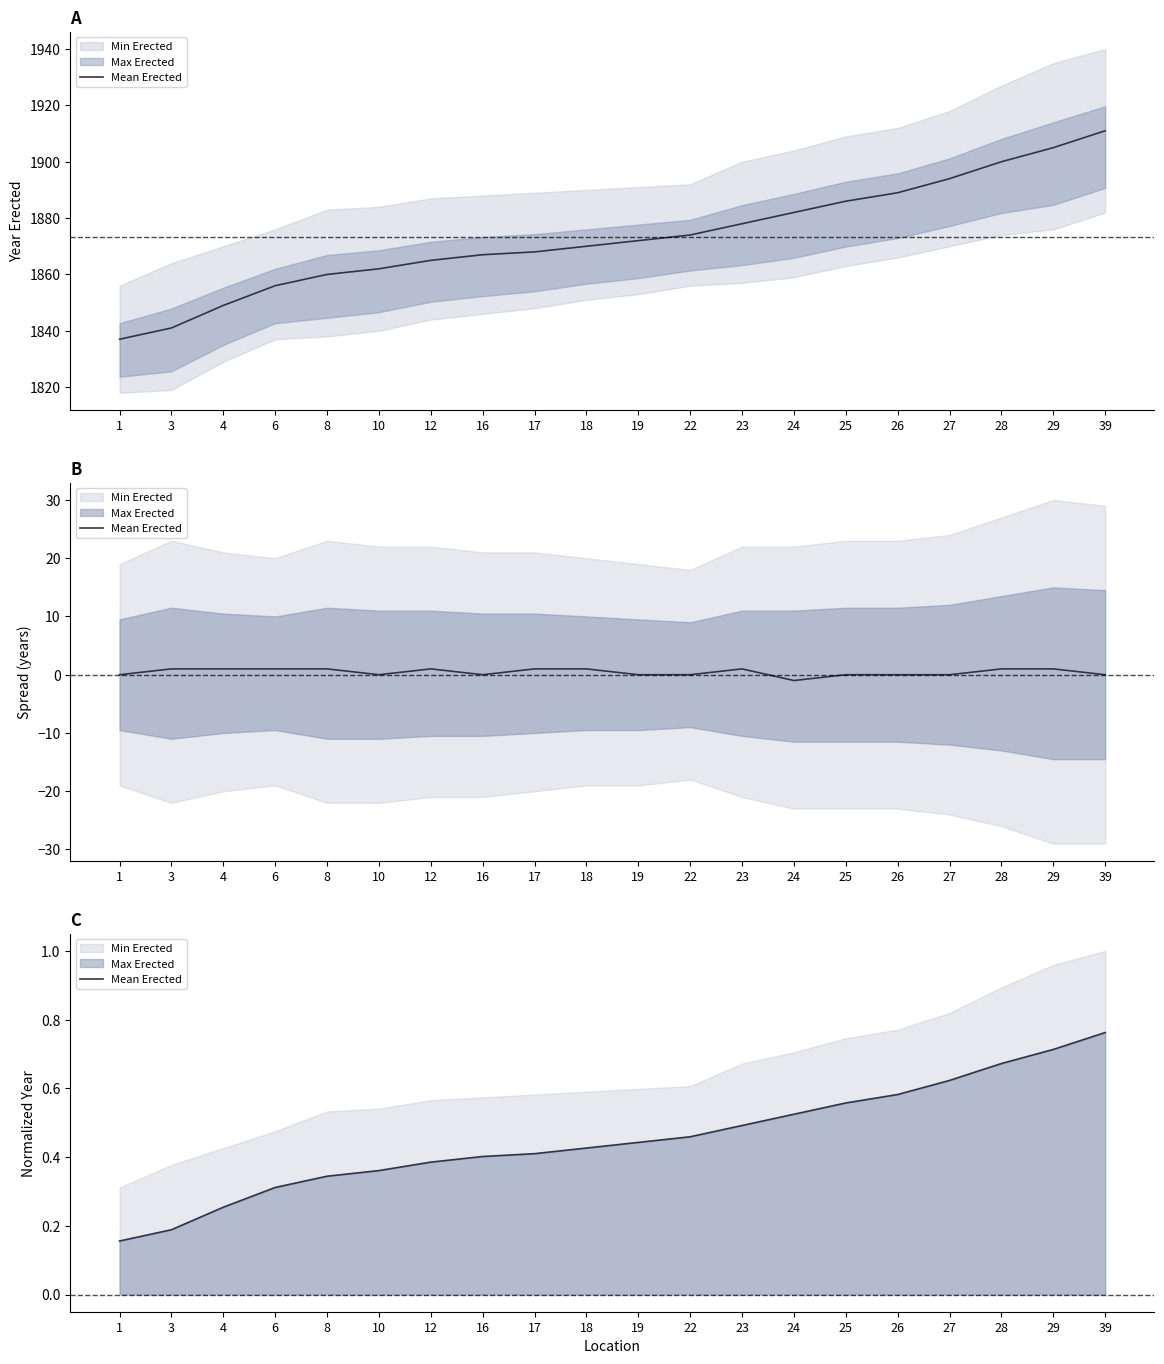

Is it true that the value at 12 is 0.7?

False